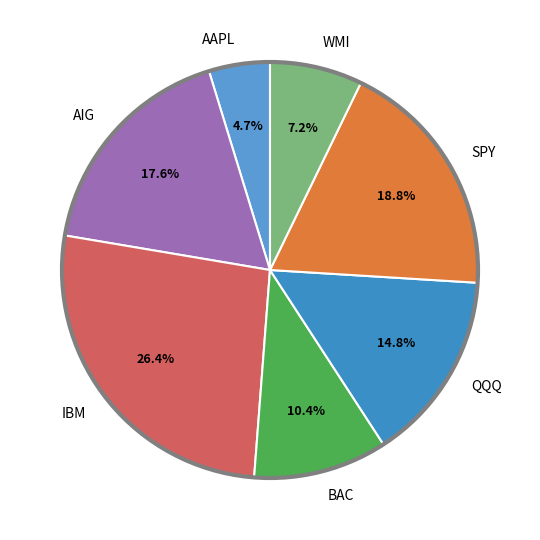

Is it true that BAC is 10% of the pie?

True